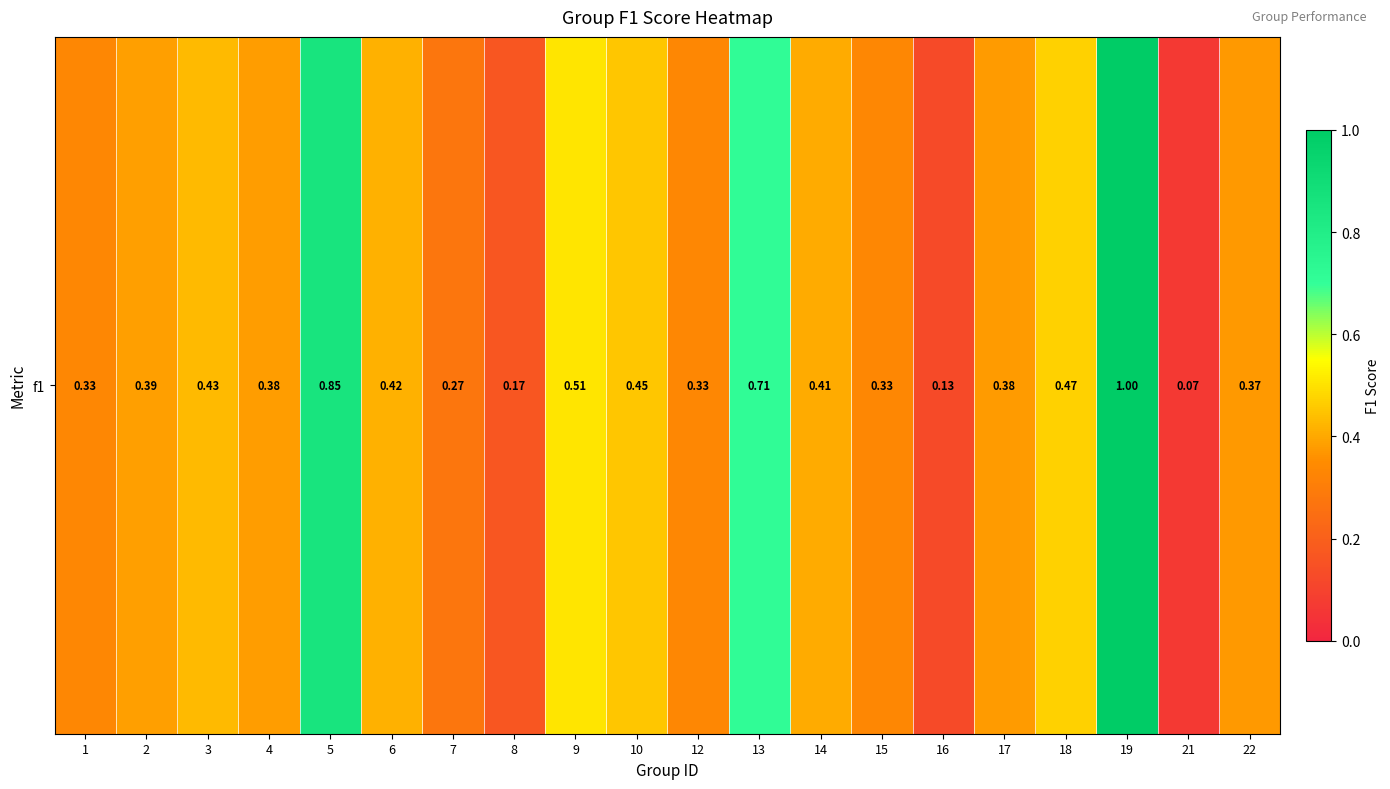

Rank the categories by value from lowest to highest.

21, 16, 8, 7, 1, 12, 15, 22, 17, 4, 2, 14, 6, 3, 10, 18, 9, 13, 5, 19